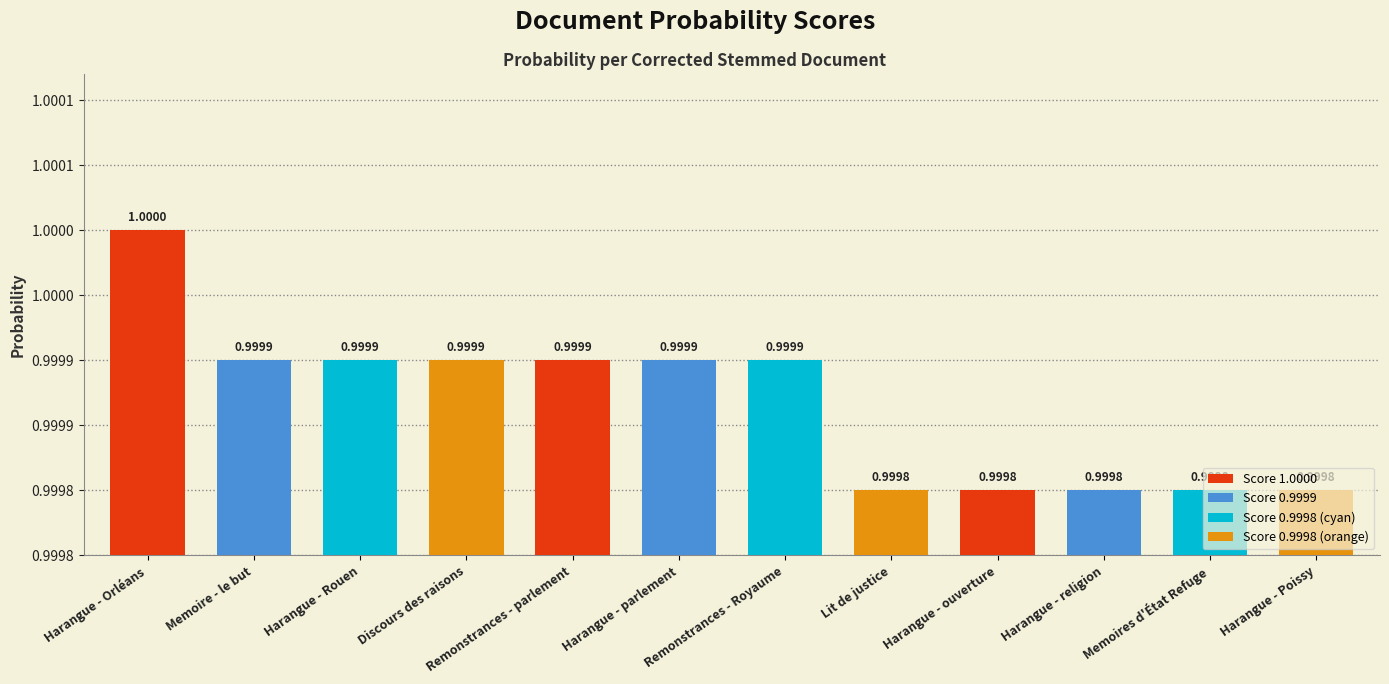

What is the label of the 6th bar from the right?

Remonstrances - Royaume